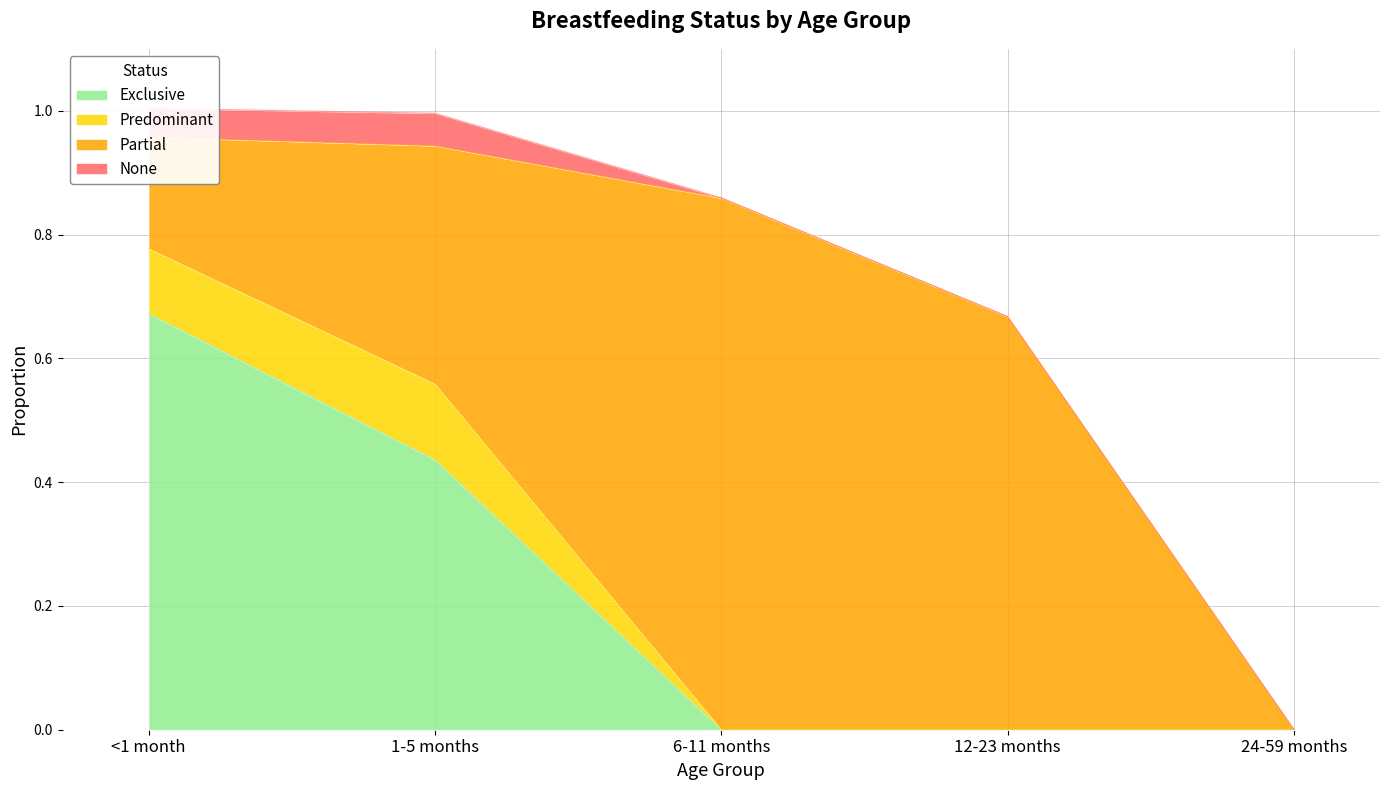

True or false: None has a value of -0.0 at 24-59 months.

False